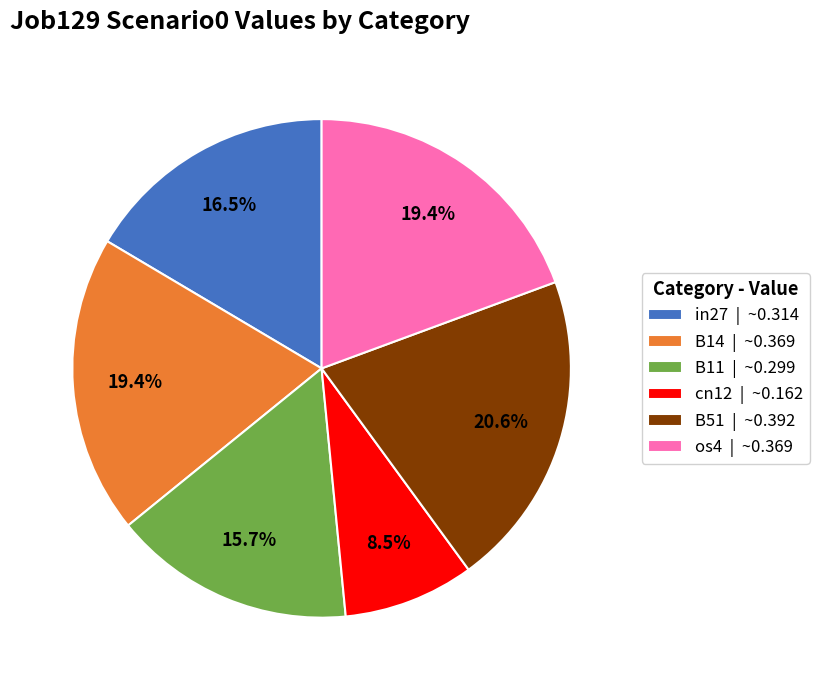

Which slice is the smallest?

cn12 | ~0.162